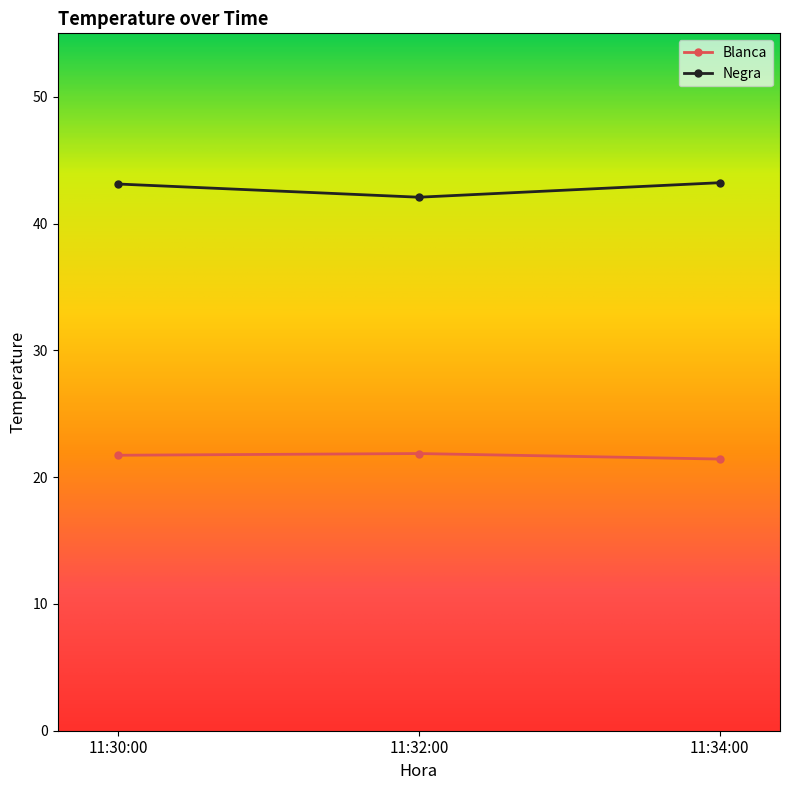

What is the value of the Blanca point at the 3rd from the left?

21.4